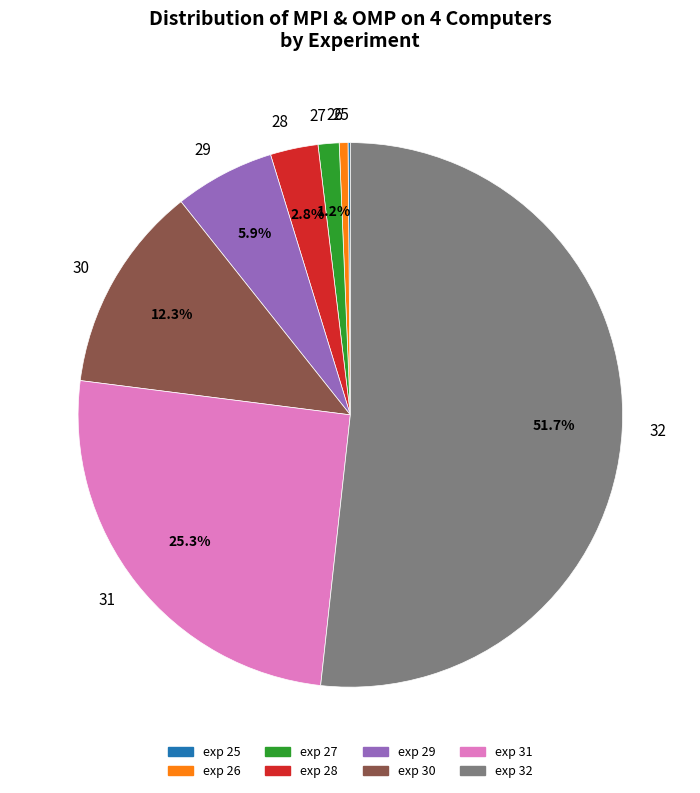

Which has a higher value, 29 or 27?

29